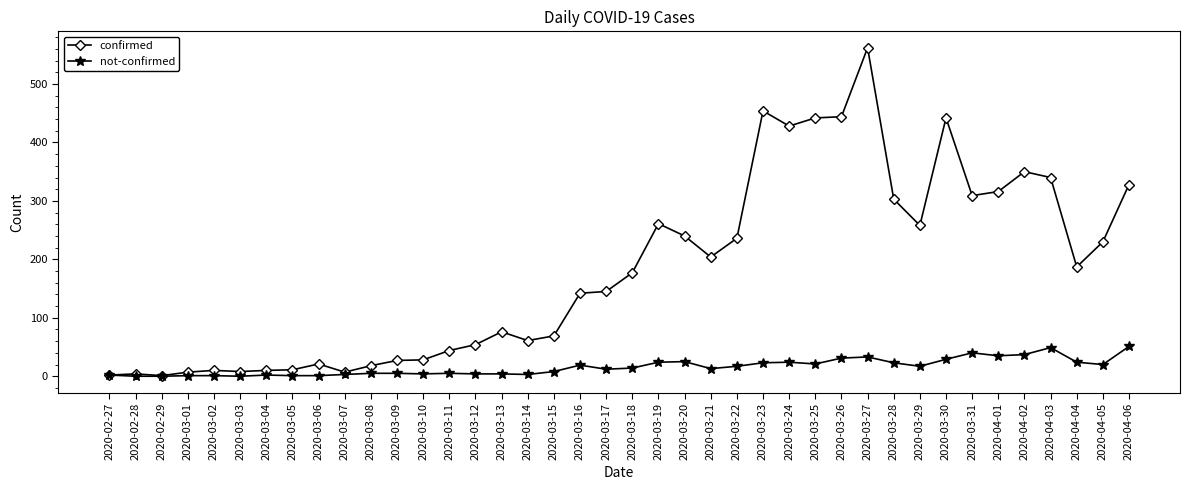

What is the value of the confirmed point at the 16th from the left?

76